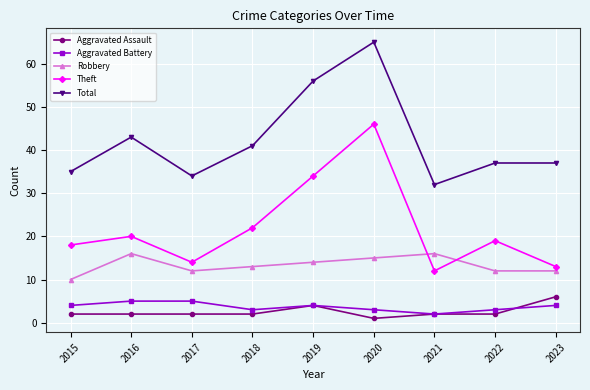

Reading left to right, extract all data points from this chart.

Aggravated Assault: 2015=2	2016=2	2017=2	2018=2	2019=4	2020=1	2021=2	2022=2	2023=6
Aggravated Battery: 2015=4	2016=5	2017=5	2018=3	2019=4	2020=3	2021=2	2022=3	2023=4
Robbery: 2015=10	2016=16	2017=12	2018=13	2019=14	2020=15	2021=16	2022=12	2023=12
Theft: 2015=18	2016=20	2017=14	2018=22	2019=34	2020=46	2021=12	2022=19	2023=13
Total: 2015=35	2016=43	2017=34	2018=41	2019=56	2020=65	2021=32	2022=37	2023=37